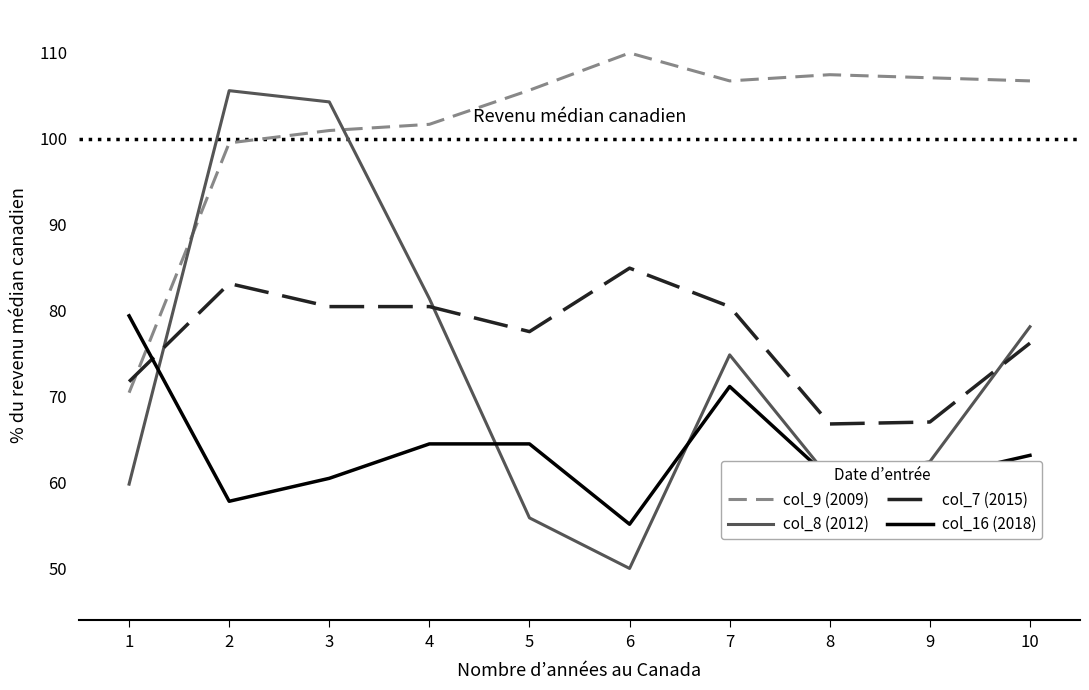

True or false: col_9 (2009) has a value of 143.5 at 3.

False